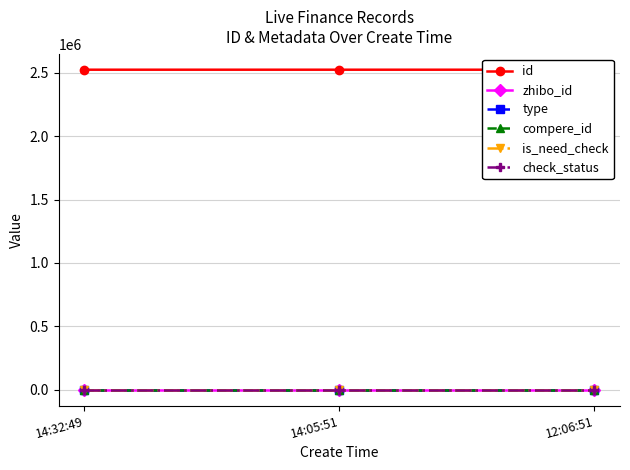

What position from the left is 14:05:51?

2